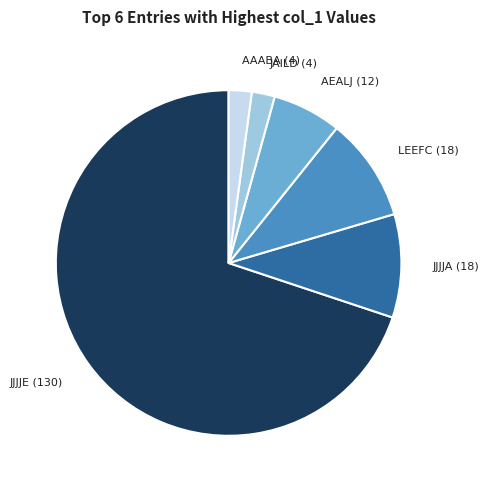

Approximately how many times larger is the value at JJJJE (130) compared to AAABA (4)?

32.5